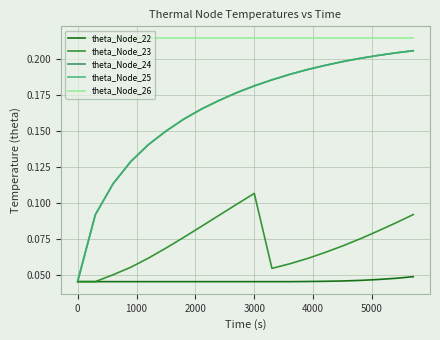

True or false: theta_Node_26 and theta_Node_25 cross at least once.

False